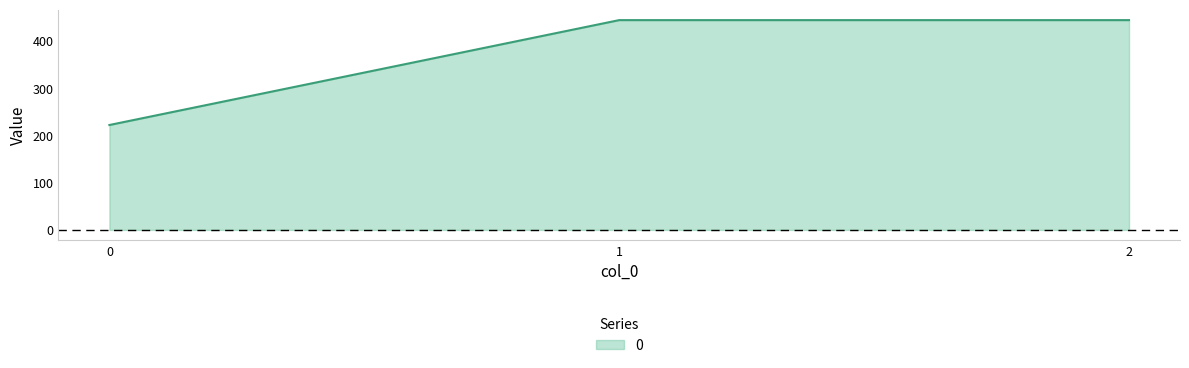

What is the difference between the maximum and minimum values?

222.2